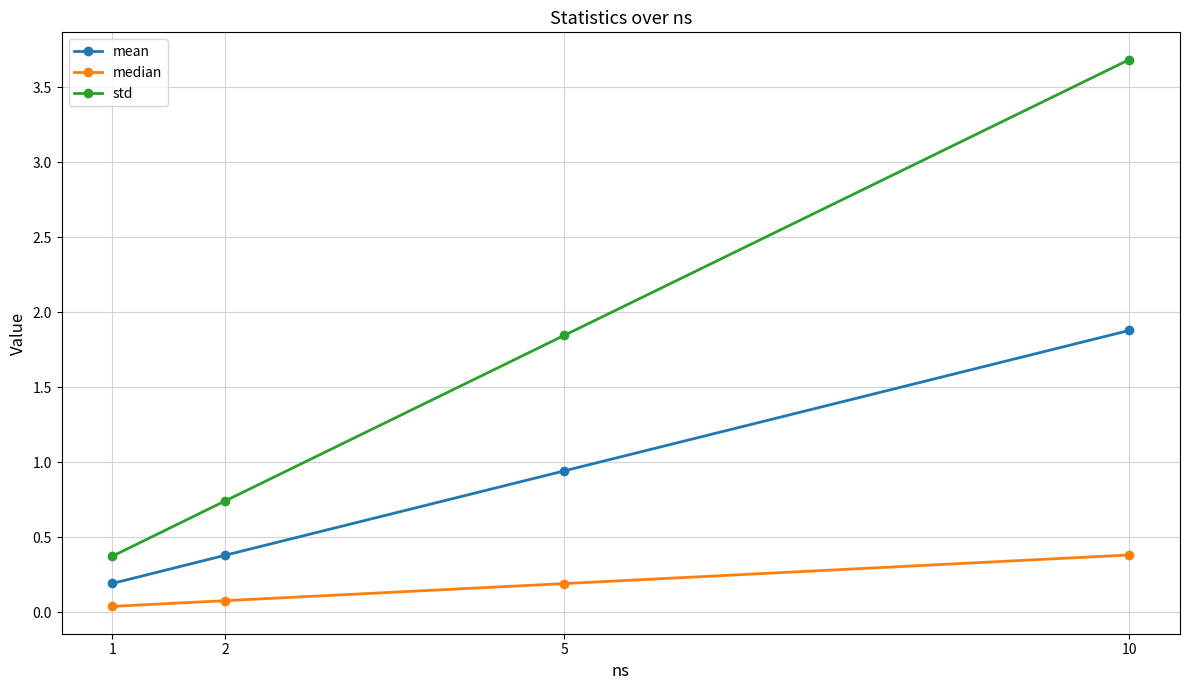

At which category does the chart reach its peak across all series?

10